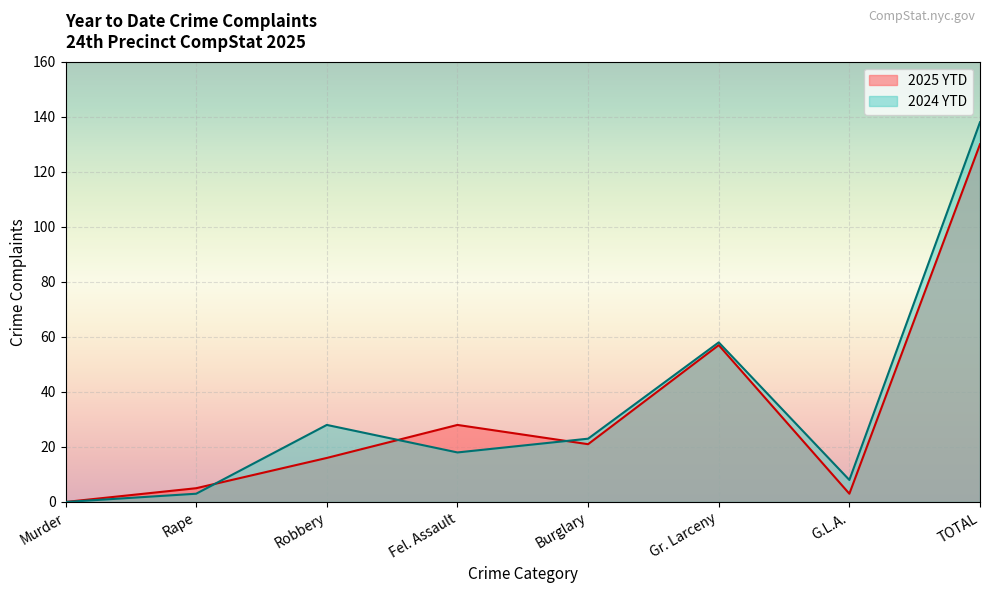

Reading right to left, what are all the values shown in this chart?

2025 YTD: 130	3	57	21	28	16	5	0
2024 YTD: 138	8	58	23	18	28	3	0